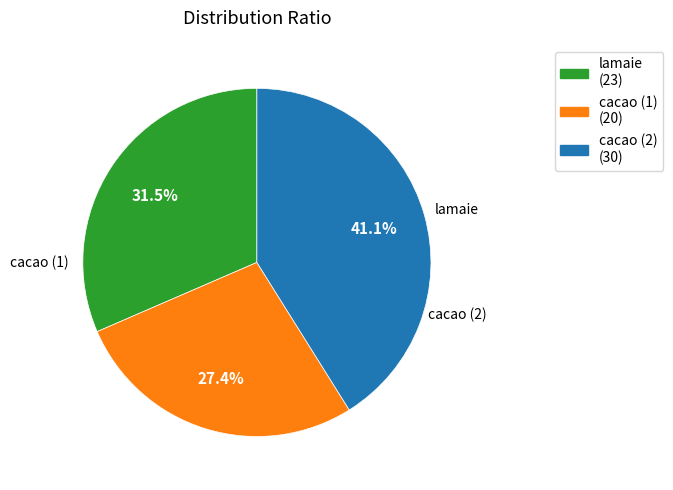

Is there a majority slice in this chart?

No